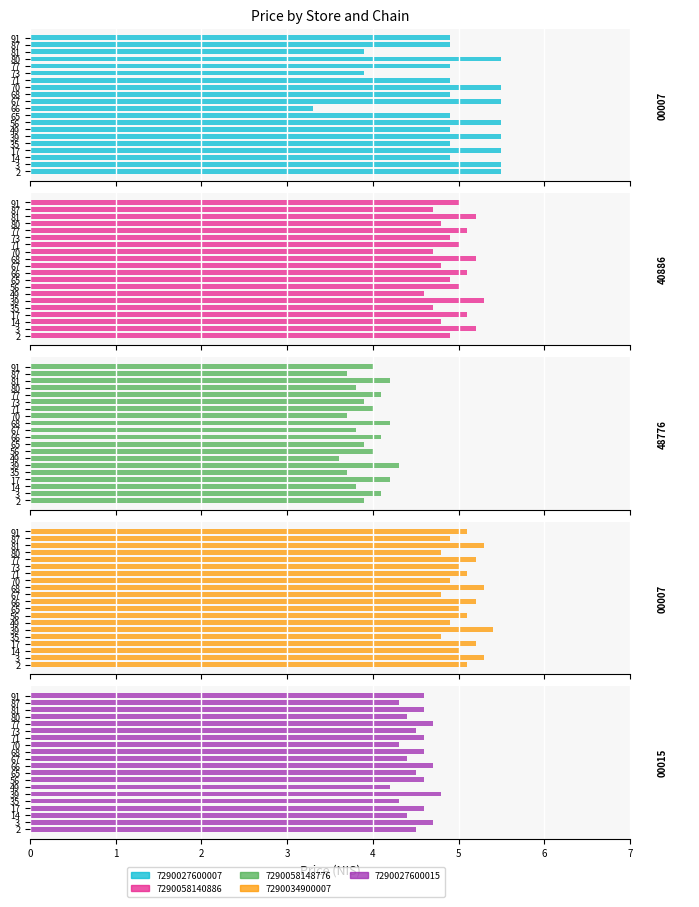

How many data points in 7290027600007 are less than 4?

3